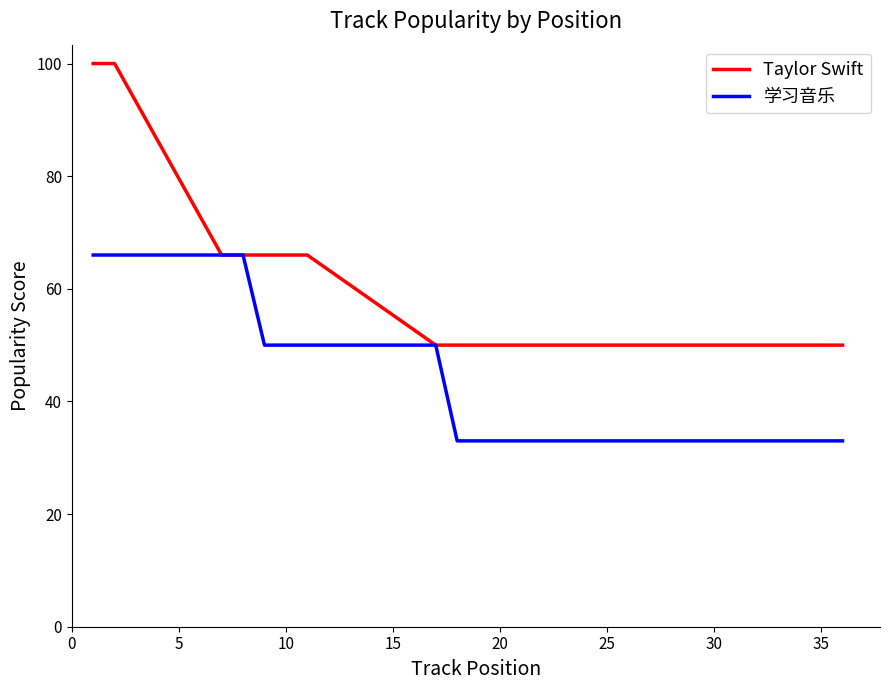

List the series in order of their peak value, highest first.

Taylor Swift, 学习音乐